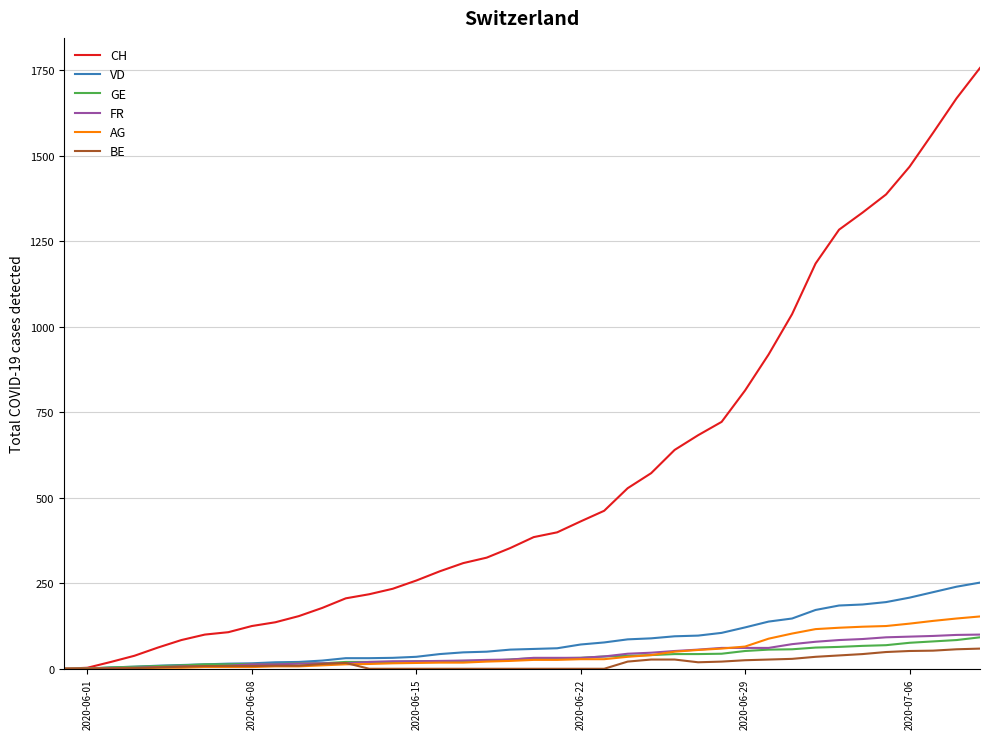

What is the highest value of the FR series?

100